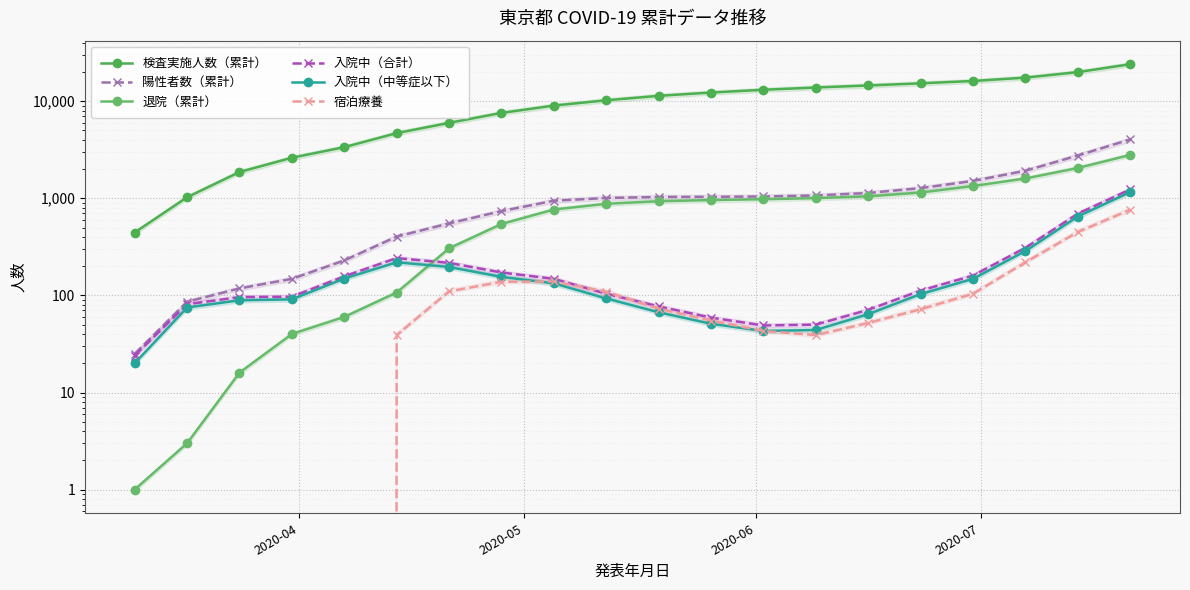

What are all the series names shown in the legend?

検査実施人数（累計）, 陽性者数（累計）, 退院（累計）, 入院中（合計）, 入院中（中等症以下）, 宿泊療養